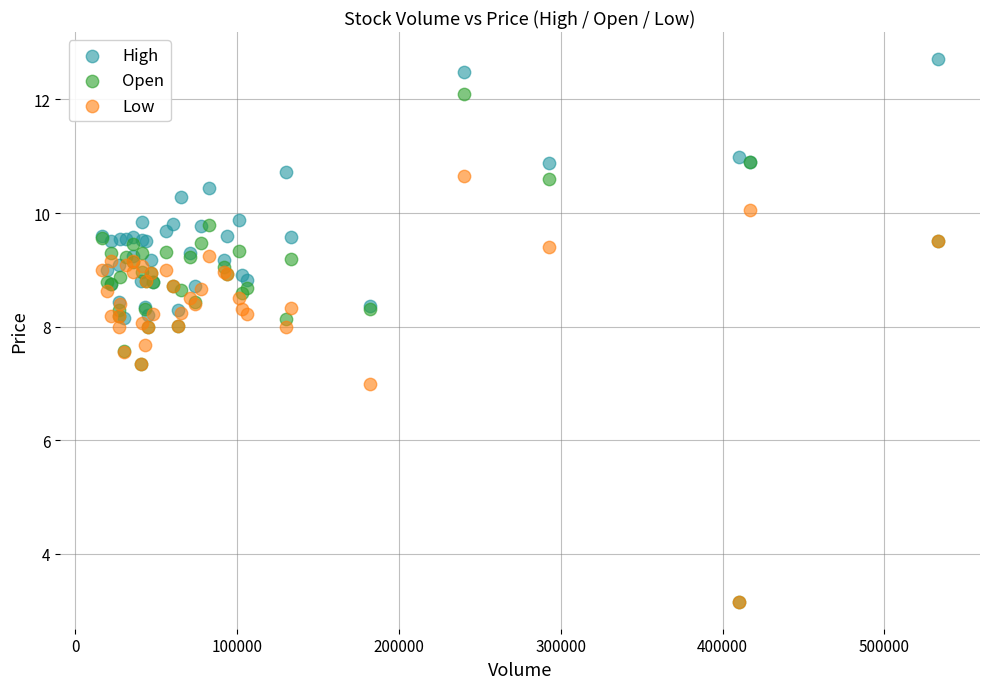

Which series has the widest spread of Y values?

Open